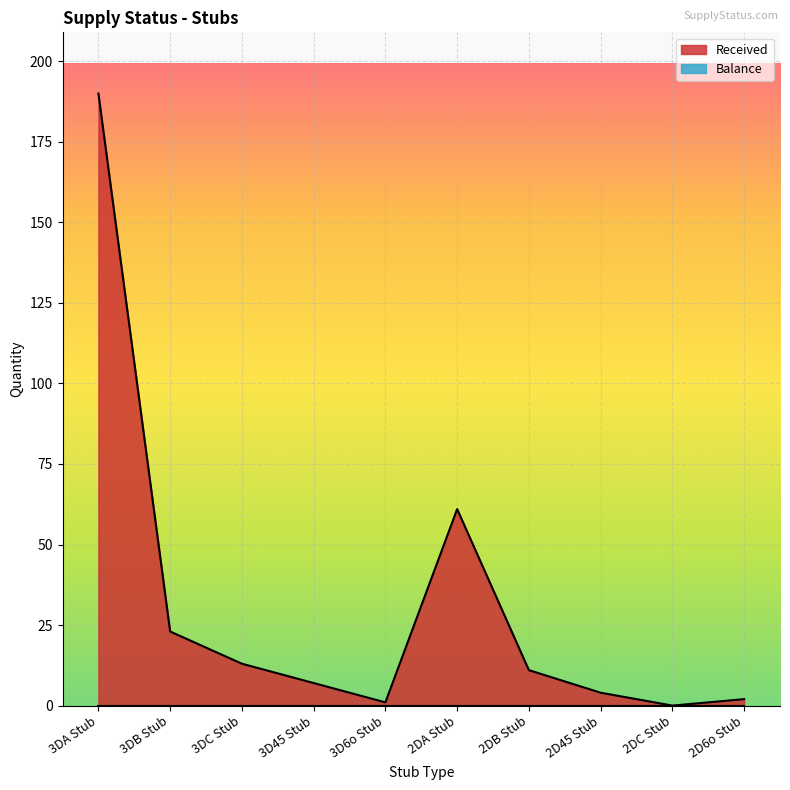

Which label corresponds to the largest value in the chart?

3DA Stub